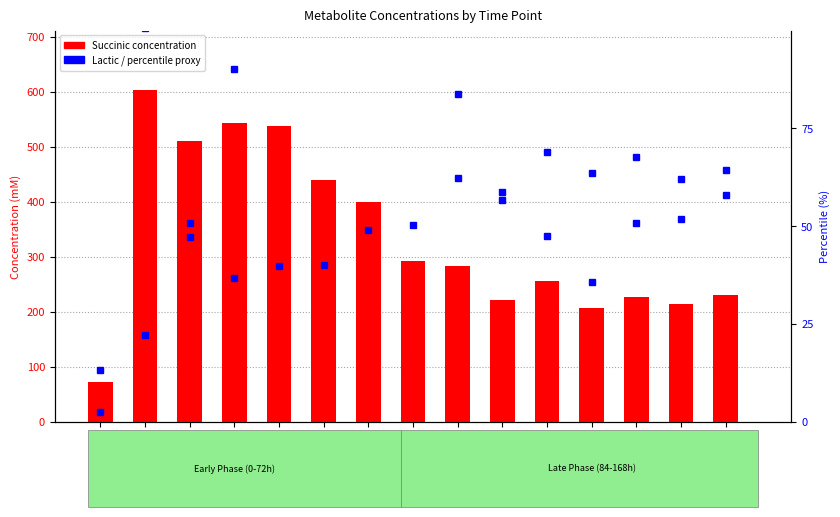

What is the label of the 14th bar from the left?

t=156h